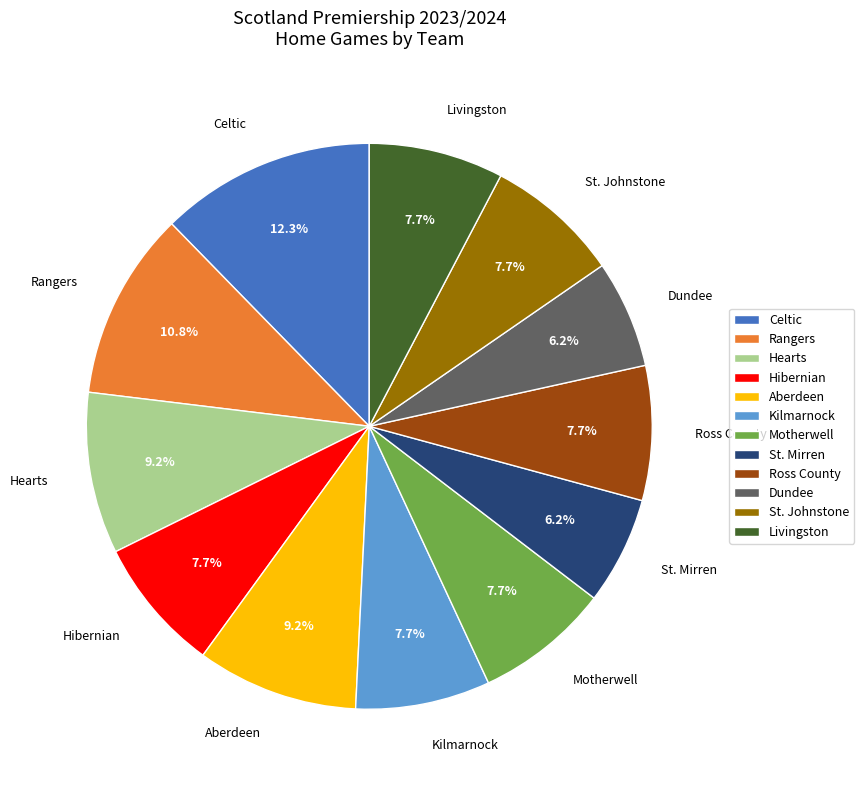

To the nearest percent, what portion does Dundee represent?

6%